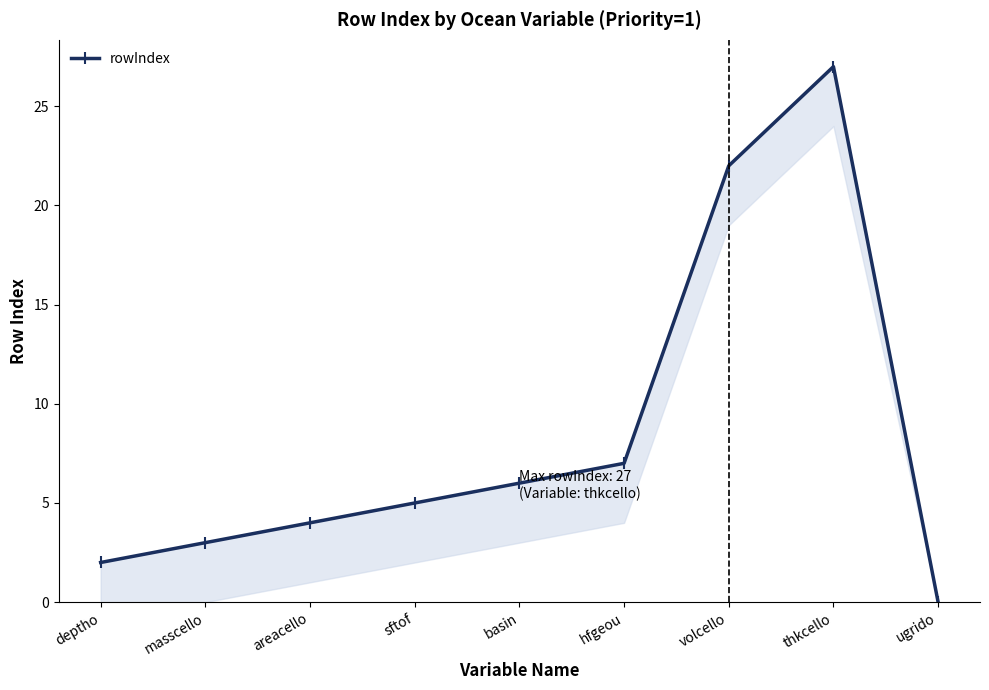

What is the average value?

8